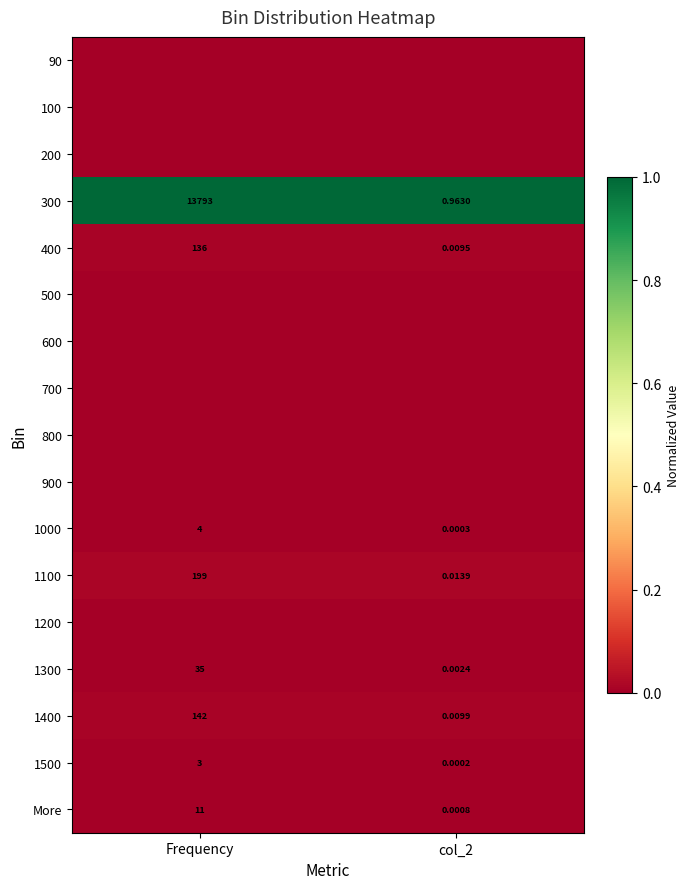

Which category has the highest value in the 1100 series?

Frequency